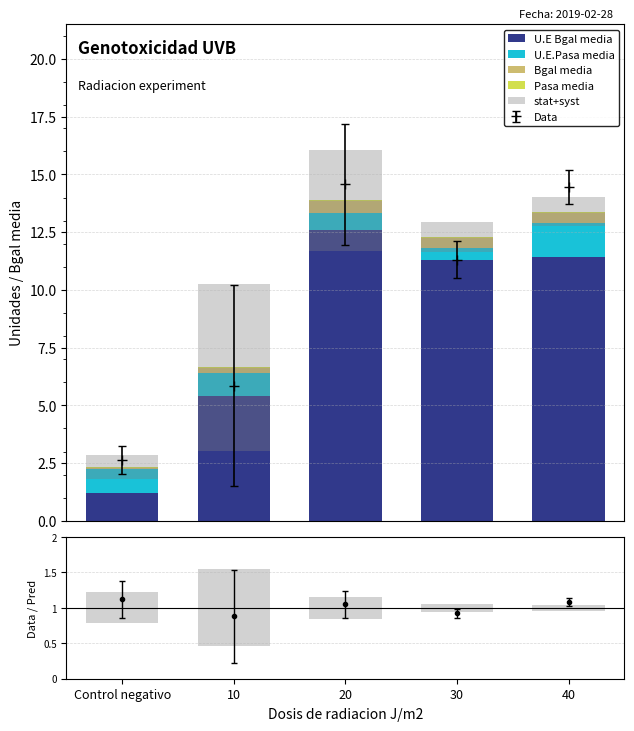

What is the maximum value shown in the chart?

12.6